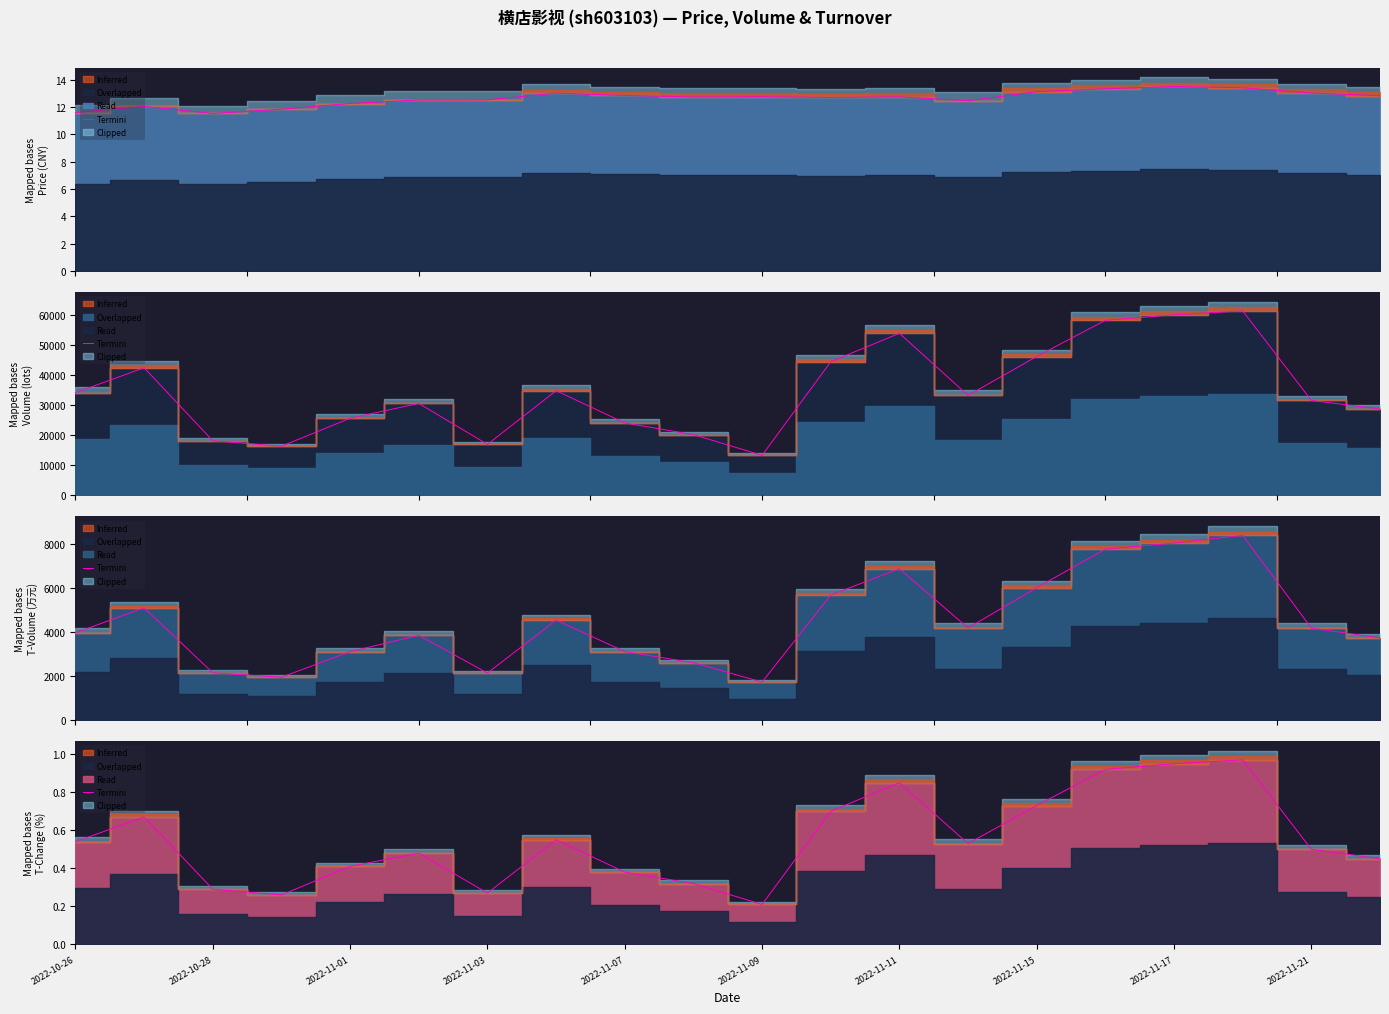

True or false: the data has more than 1 interior local peaks.

True